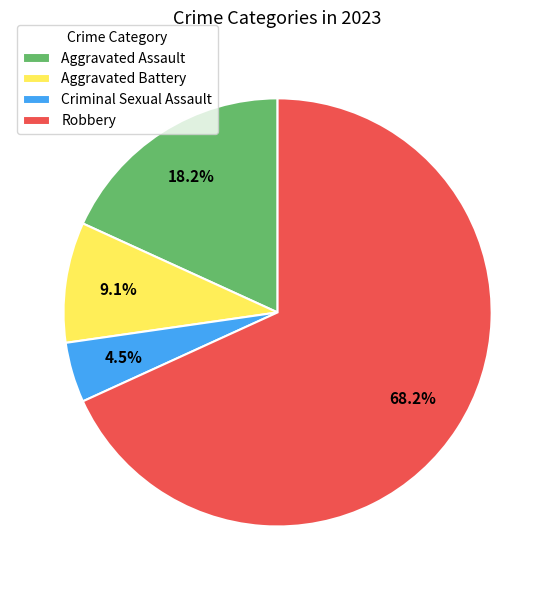

Between Criminal Sexual Assault and Robbery, which is larger?

Robbery